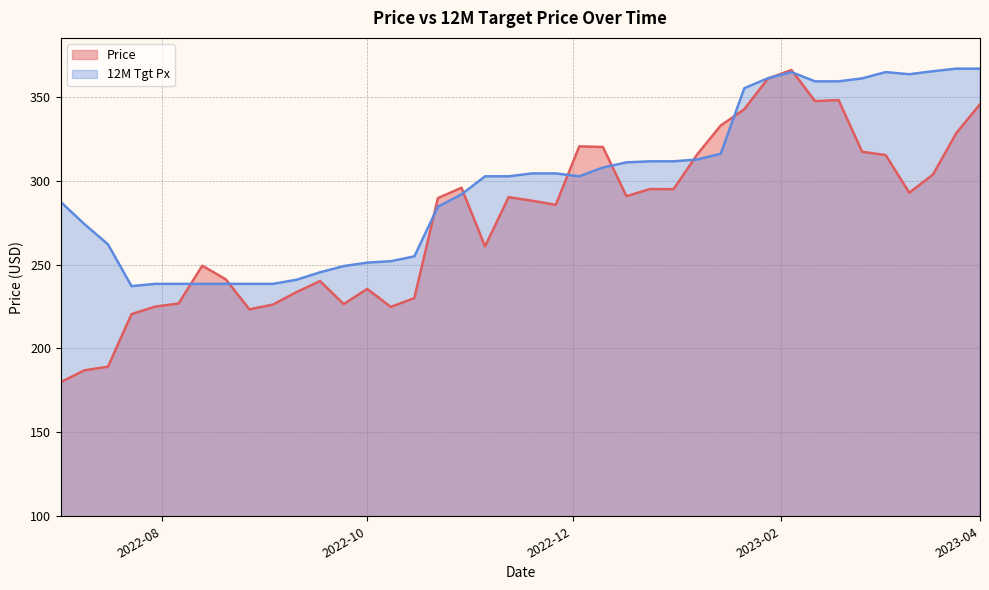

What is the minimum value for Price?

179.9